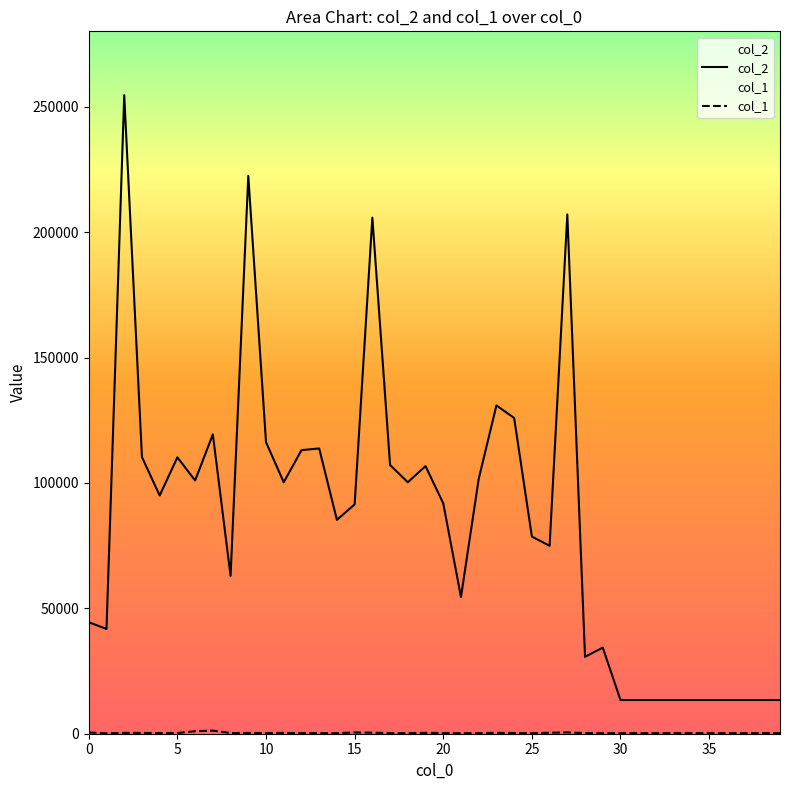

Which series has the largest total across all categories?

col_2